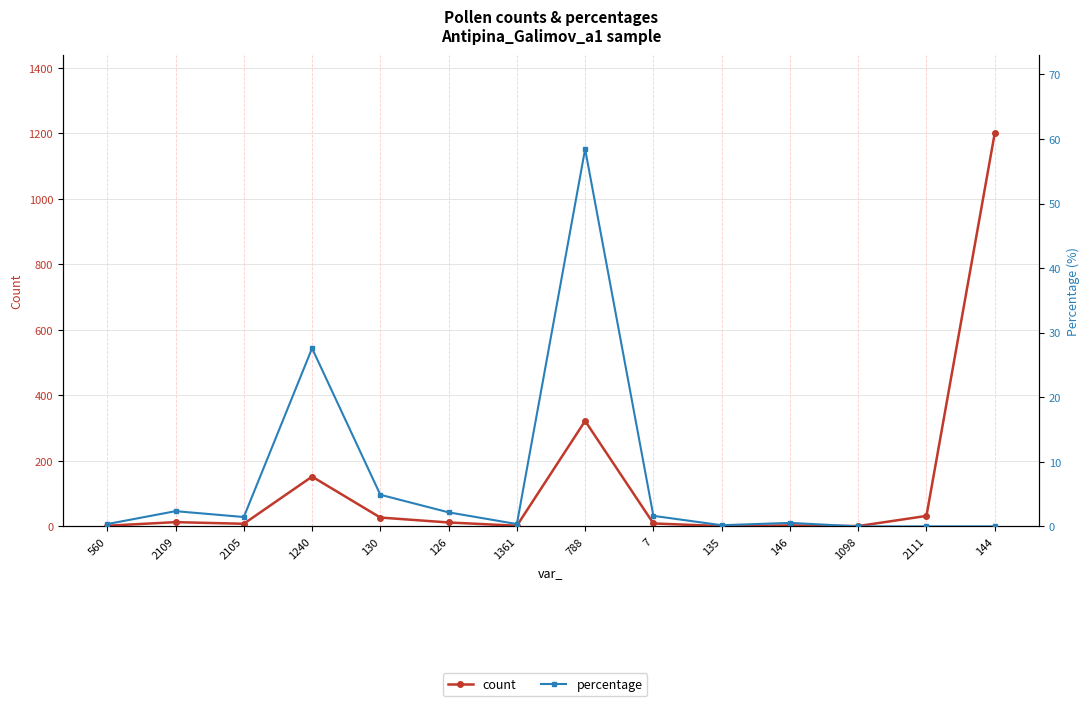

At which category is the sum across all series the highest?

144